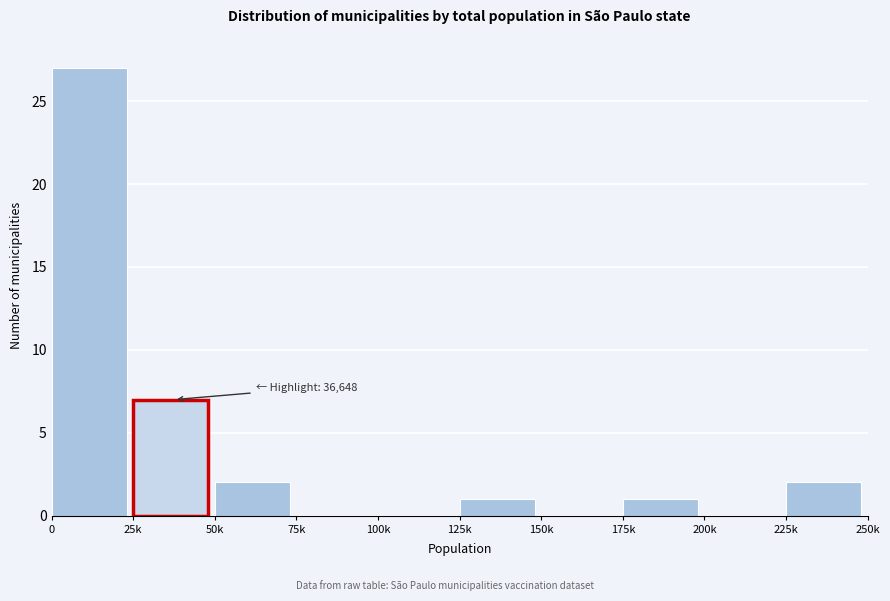

Reading right to left, transcribe all the data shown in this chart.

225k=2	200k=0	175k=1	150k=0	125k=1	100k=0	75k=0	50k=2	25k=7	0=27